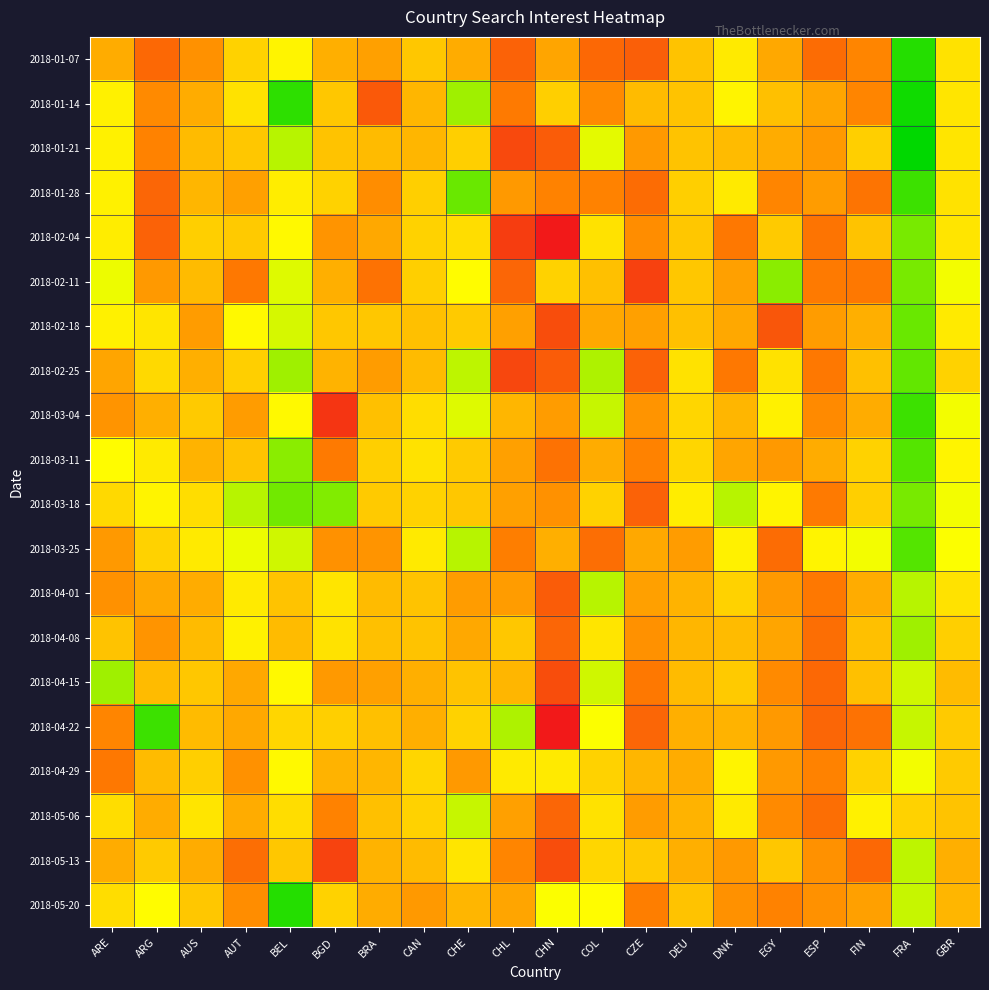

How many data points does each series have?

20